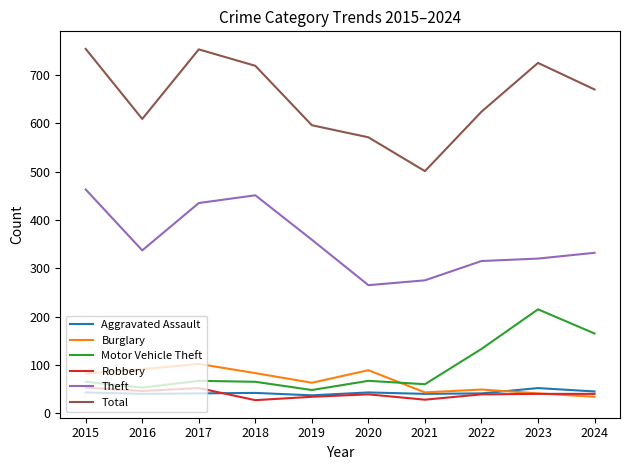

How many interior local valleys does the Motor Vehicle Theft series have?

3